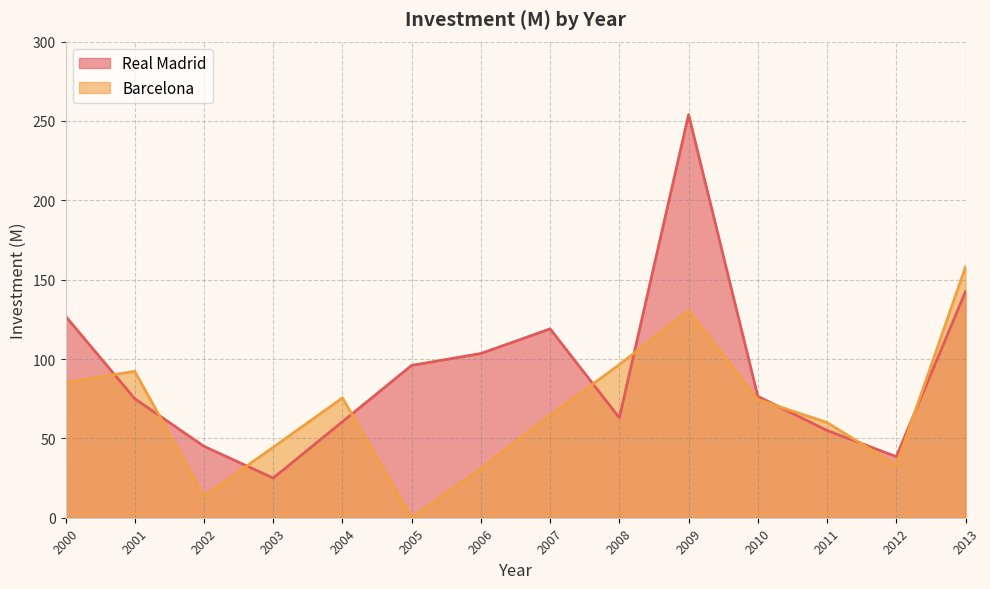

Reading left to right, extract all data points from this chart.

Real Madrid: 127.0	75.0	45.0	25.0	60.5	96.0	103.5	119.0	63.0	254.0	76.5	55.0	38.5	142.5
Barcelona: 85.2	92.3	13.6	44.4	75.5	0.0	31.0	64.5	96.5	130.5	74.5	60.0	33.0	158.0